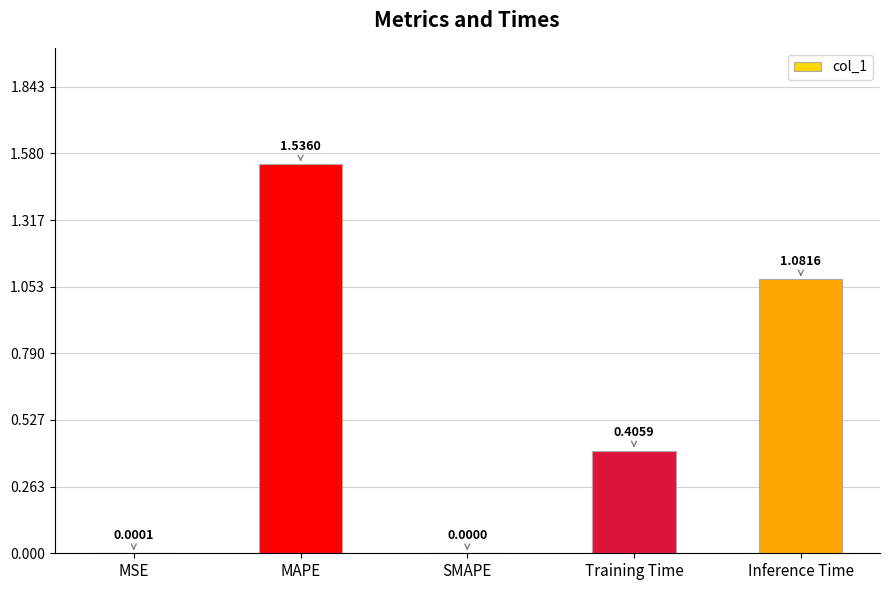

How many data points are above 0?

4